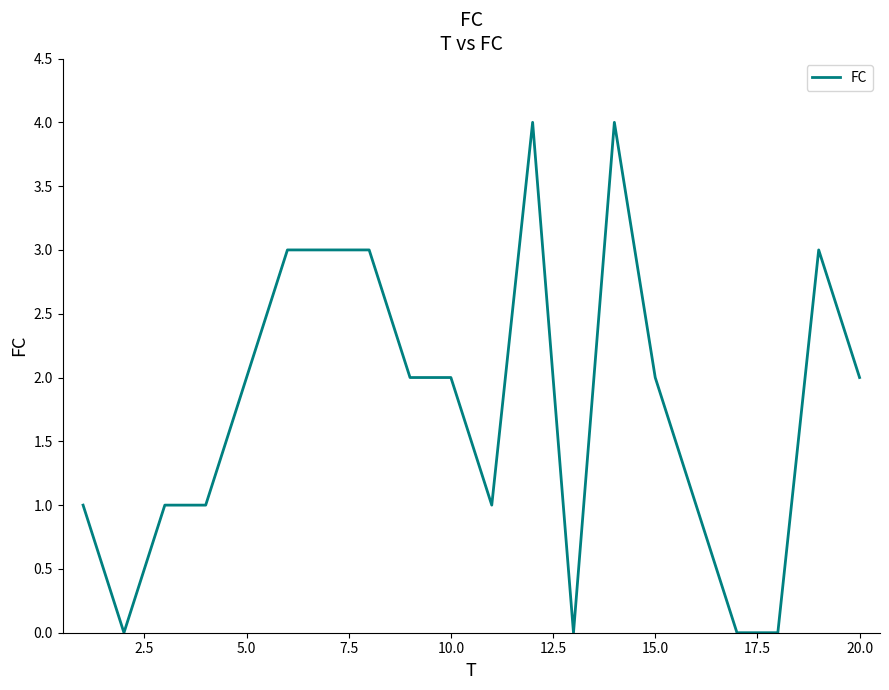

What is the greatest value displayed?

4